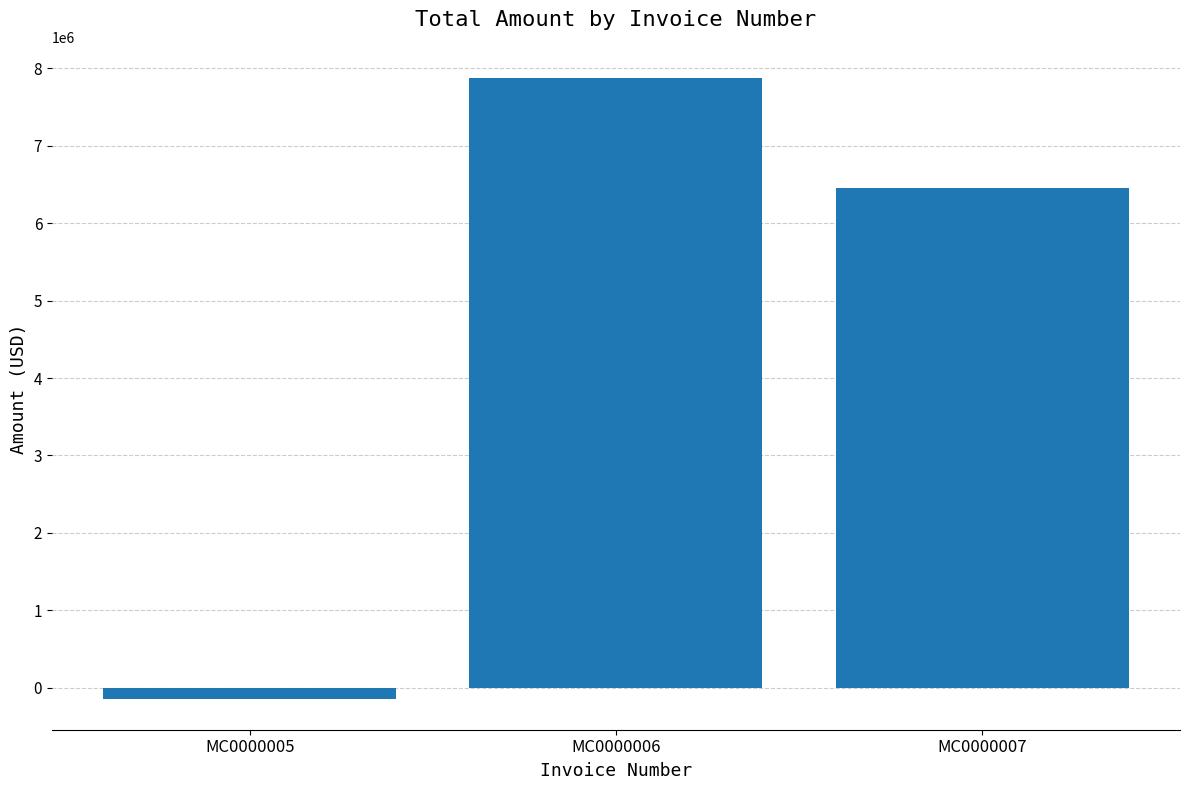

Are the bars grouped side by side (vs. stacked)?

No